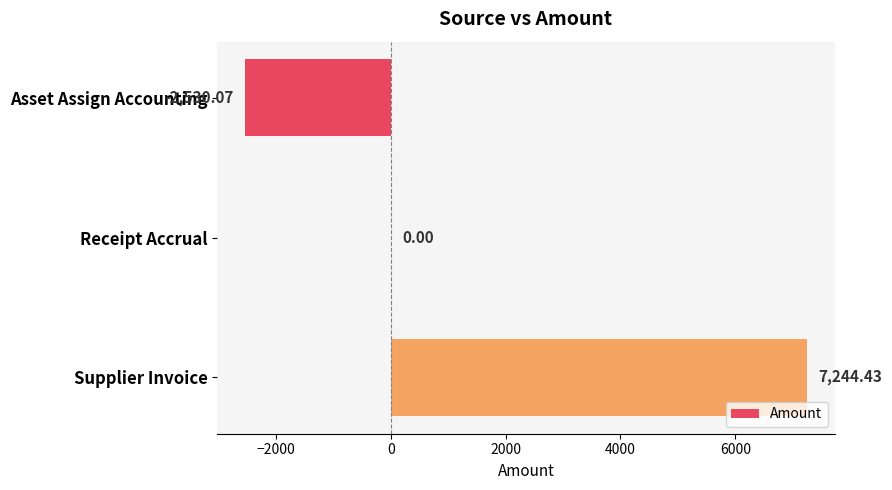

Are the bars horizontal?

Yes